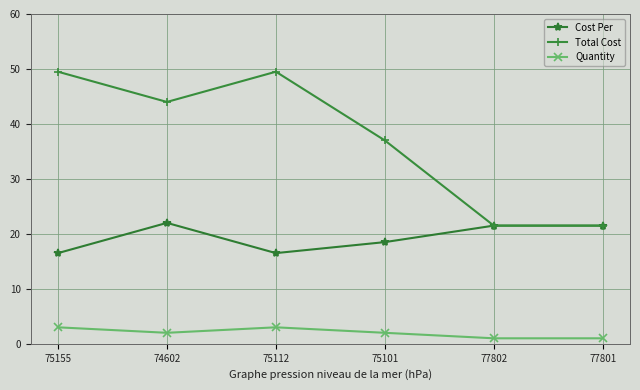

In Cost Per, how many points are lower than both neighbors (excluding endpoints)?

1